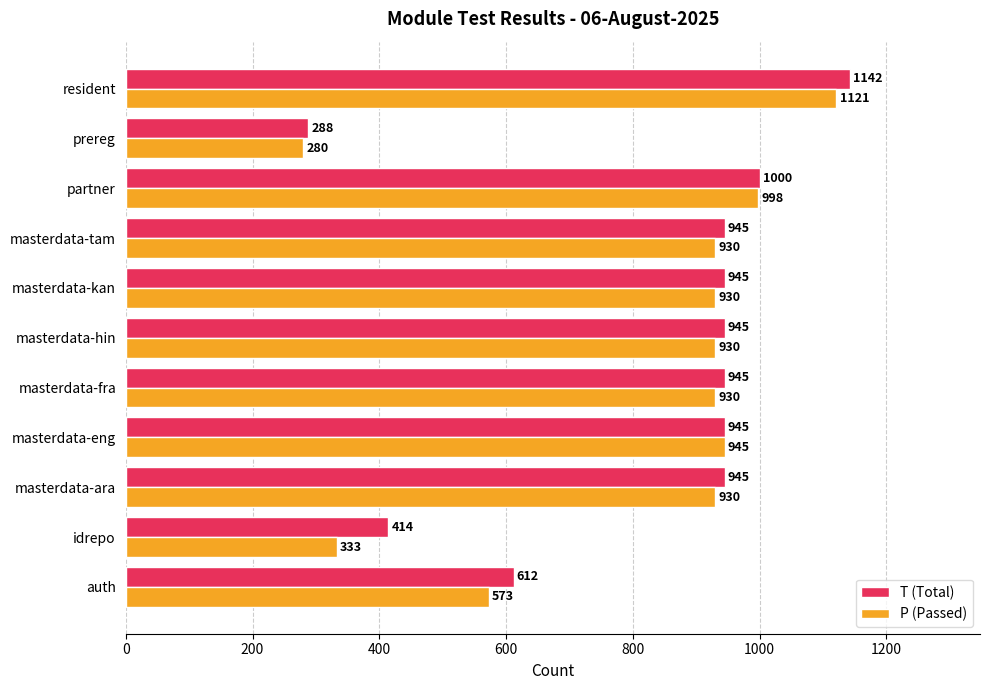

The T (Total) series shows 183 at prereg. True or false?

False